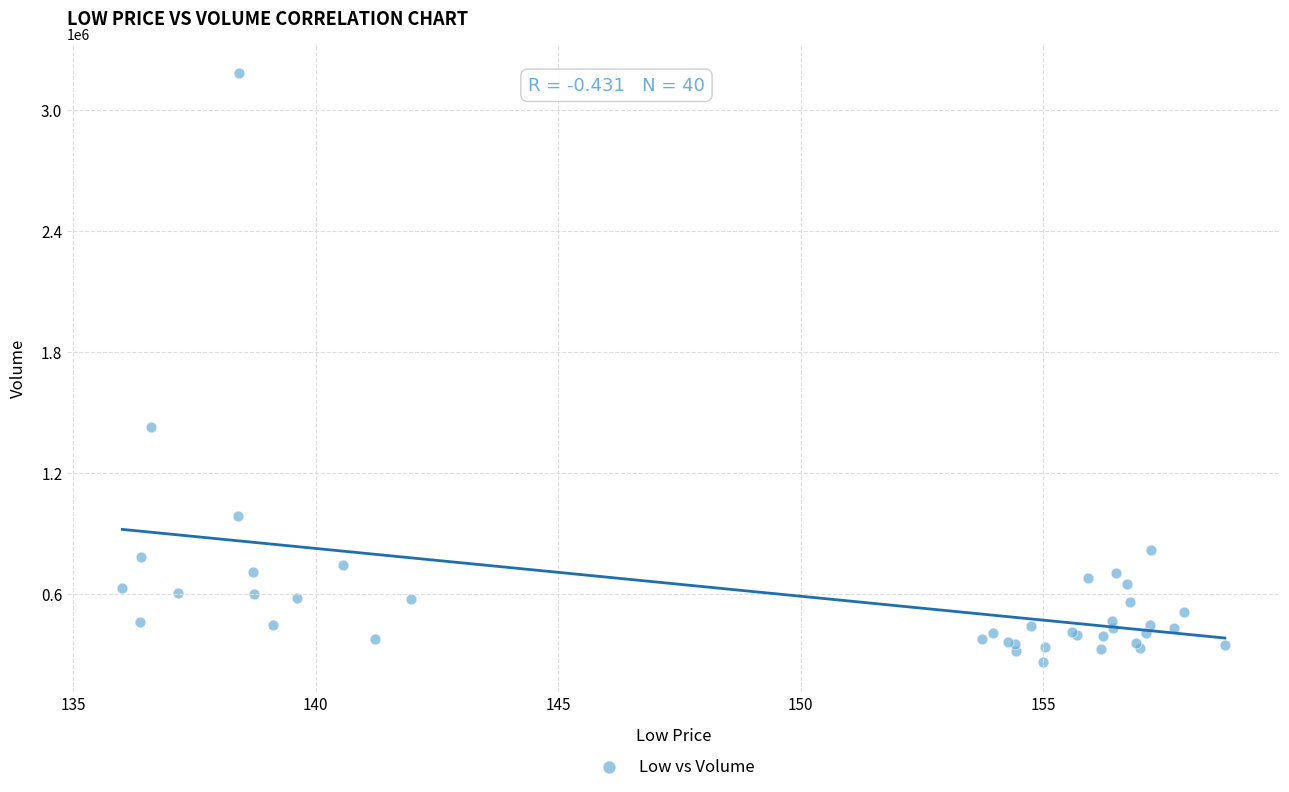

What Y value in the scatter plot is closest to 1723000?

1428400